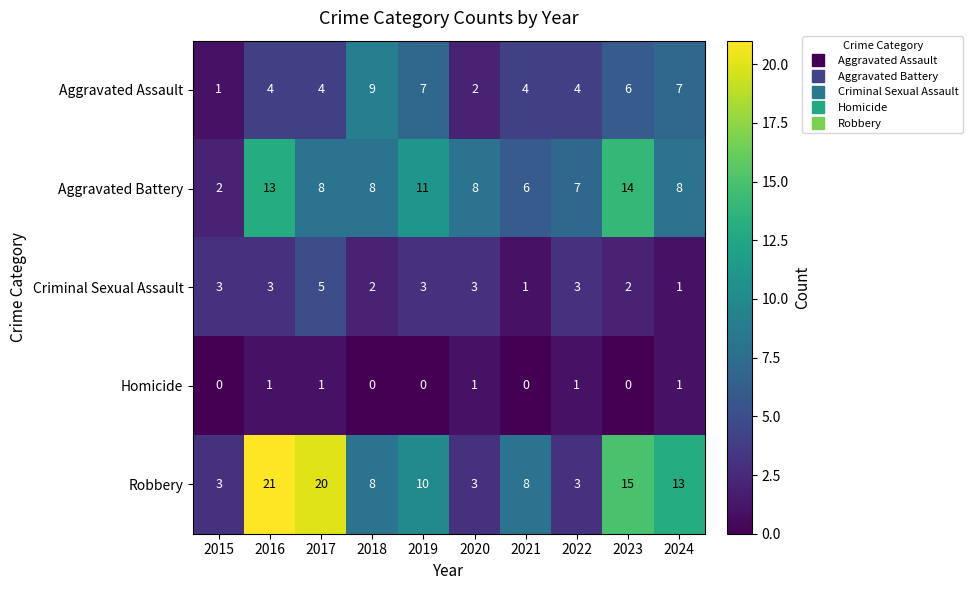

What is the greatest value displayed?

21